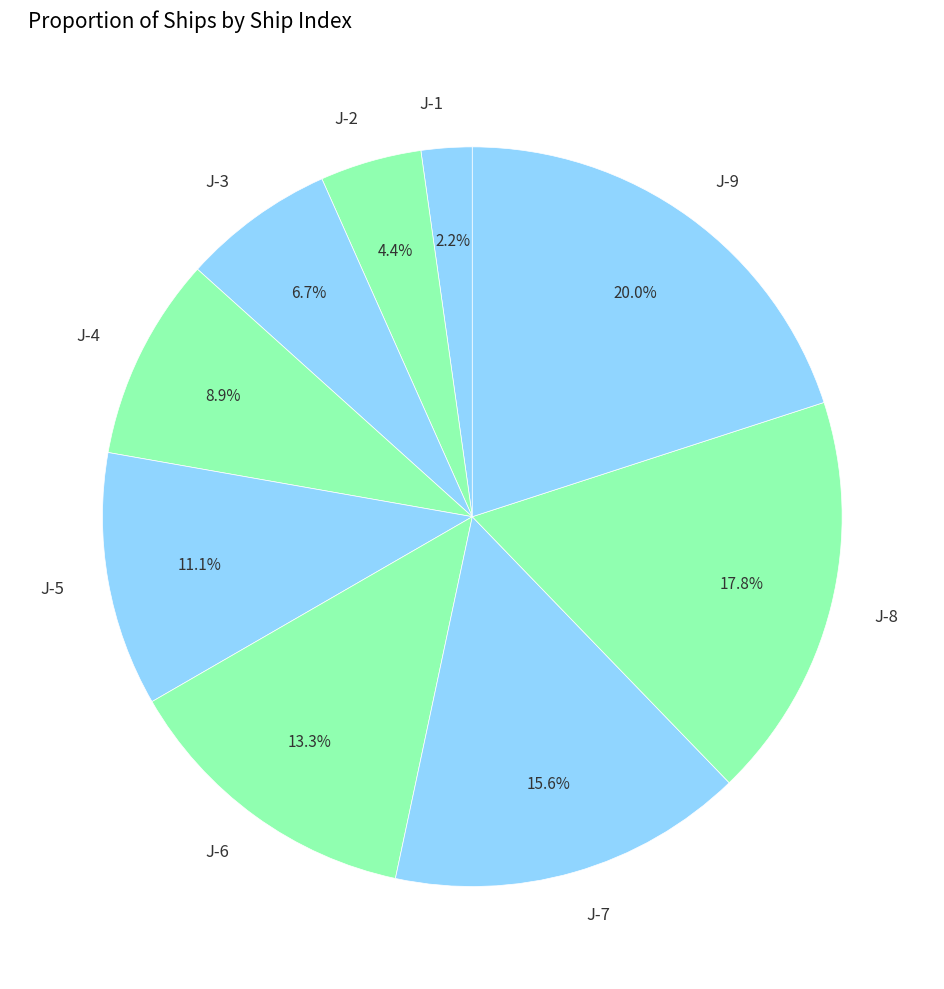

Is the sum of J-8 and J-3 greater than half?

No